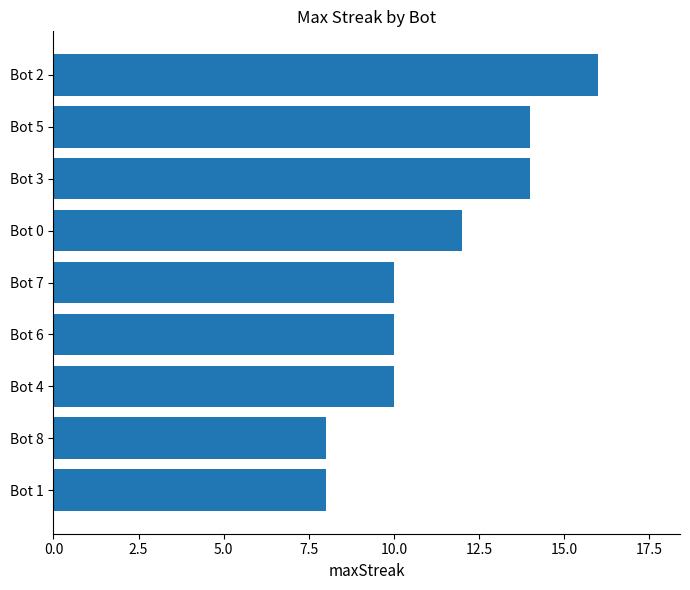

How many data points does each series have?

9